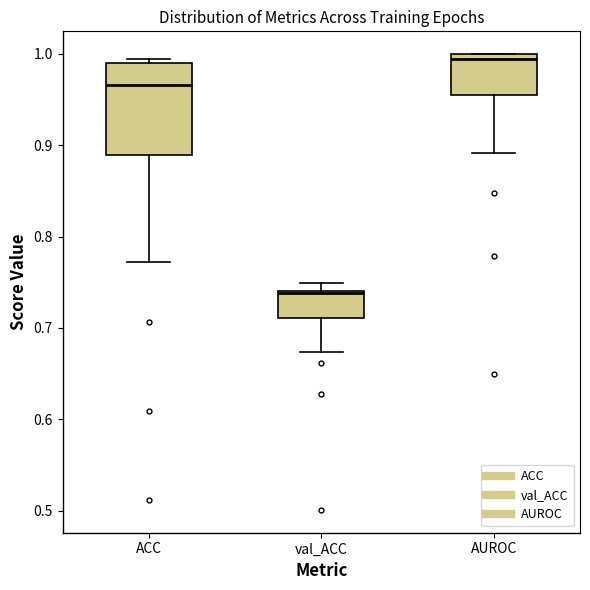

Reading left to right, transcribe this box plot: for each box, give where its median line is, the range the box spans, and where its two whiskers end, as read against the y-axis. The values are not printed on the chart, so give them approximately, as read against the axis.

ACC: median 0.97, box 0.89 to 0.99, whiskers 0.77 to 0.99 (just above the box's upper edge)
val_ACC: median 0.74, box 0.71 to 0.74, whiskers 0.67 to 0.75
AUROC: median 0.99, box 0.95 to 1.00, whiskers 0.89 to 1.00